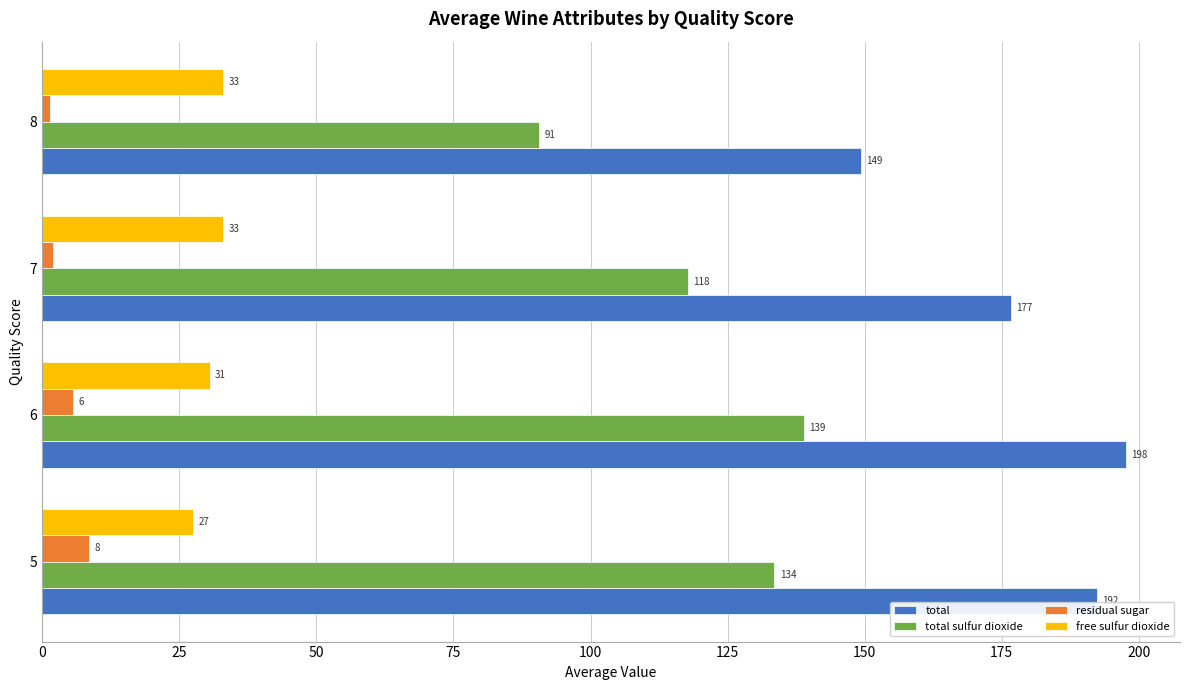

List the series in order of their peak value, highest first.

total, total sulfur dioxide, free sulfur dioxide, residual sugar